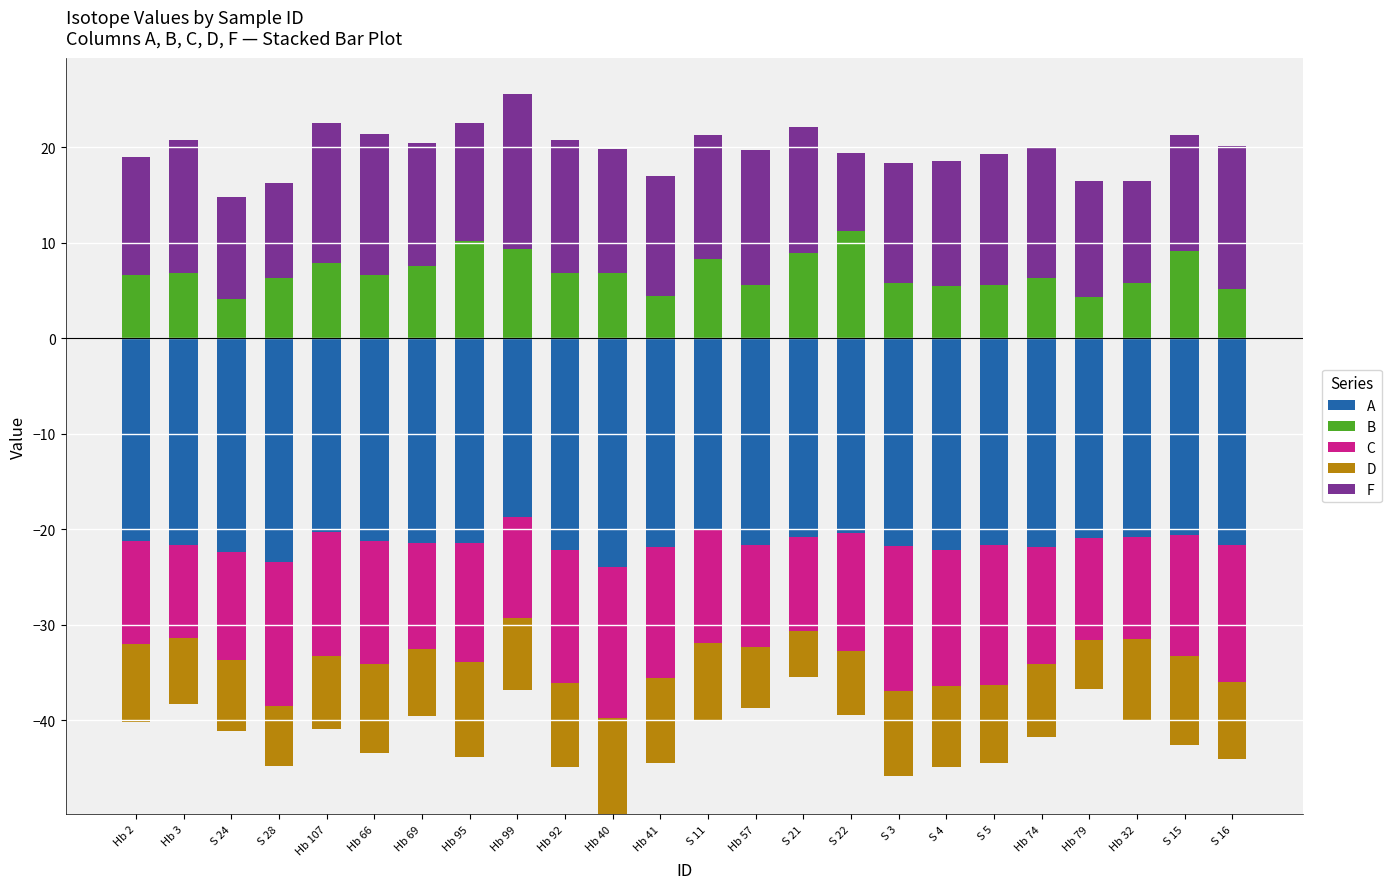

The value of F at Hb 57 is 14.1. True or false?

True